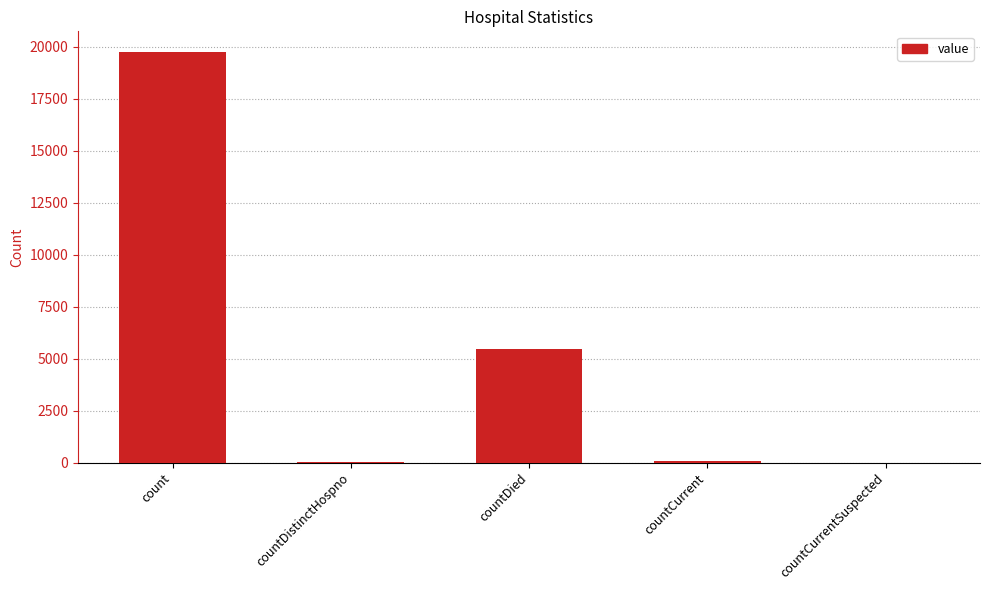

What is the change in value from count to countDied?

-14305